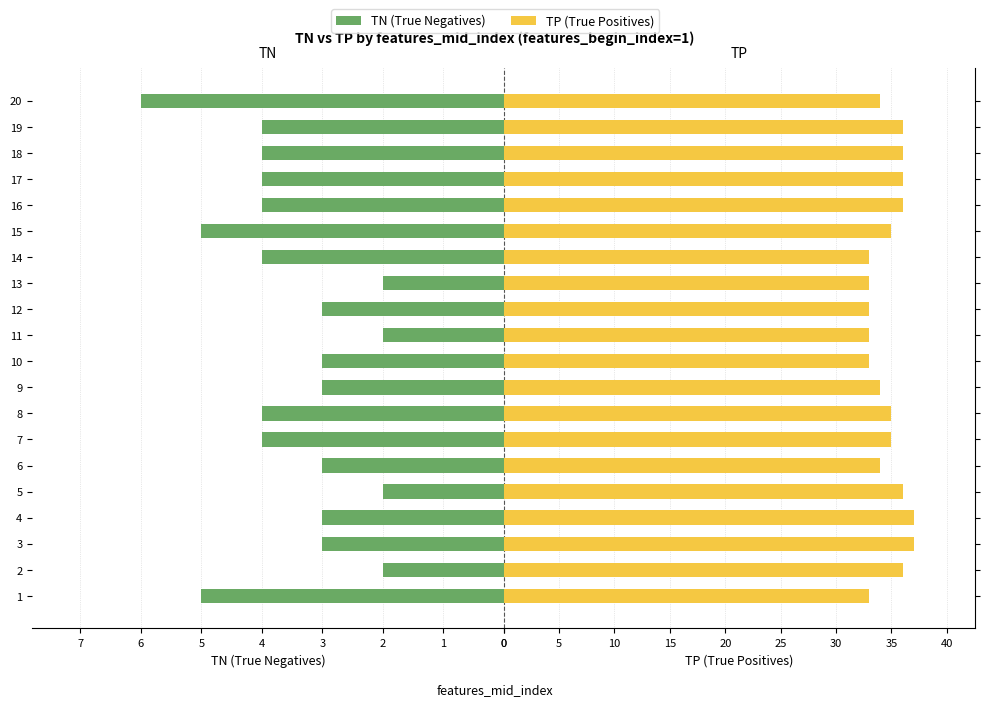

Rank the series by their maximum value, from highest to lowest.

TP, TN